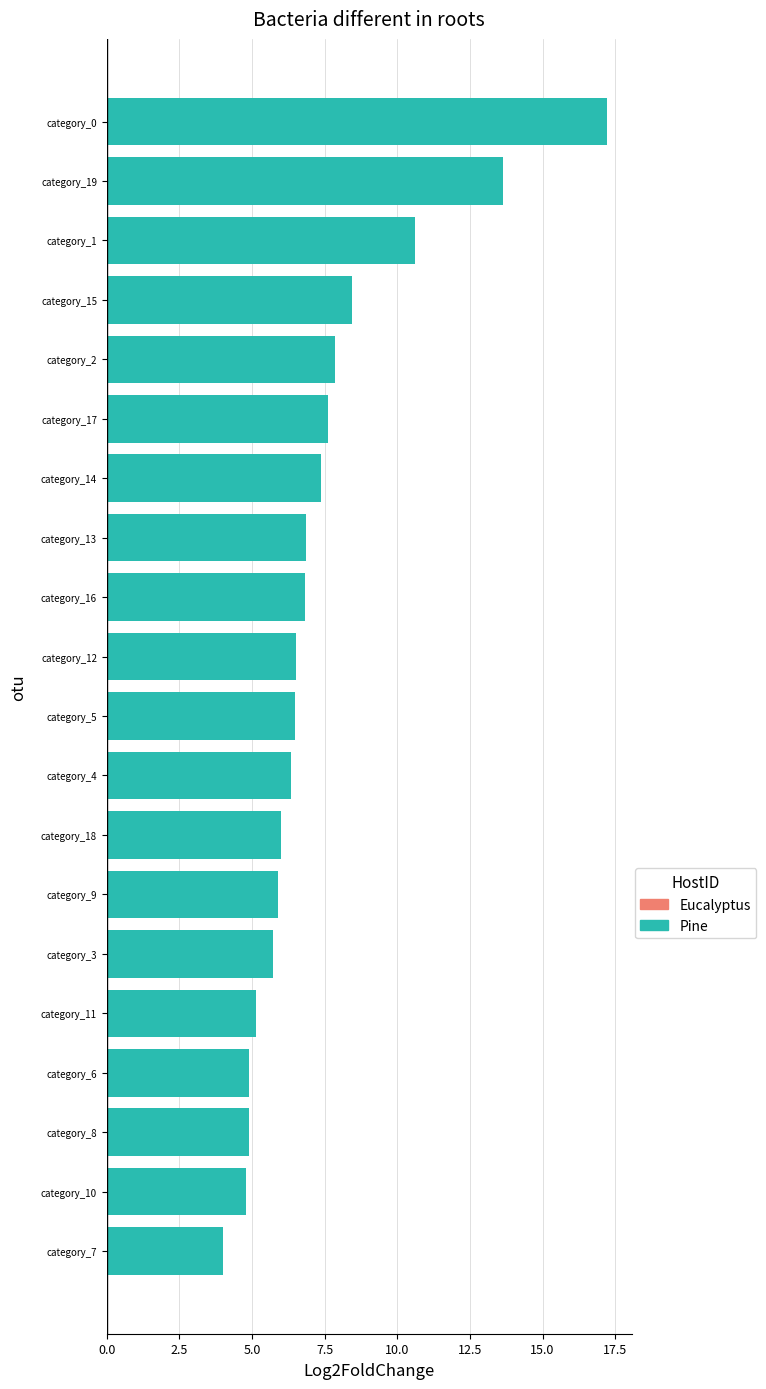

Count the number of data series in this chart.

1